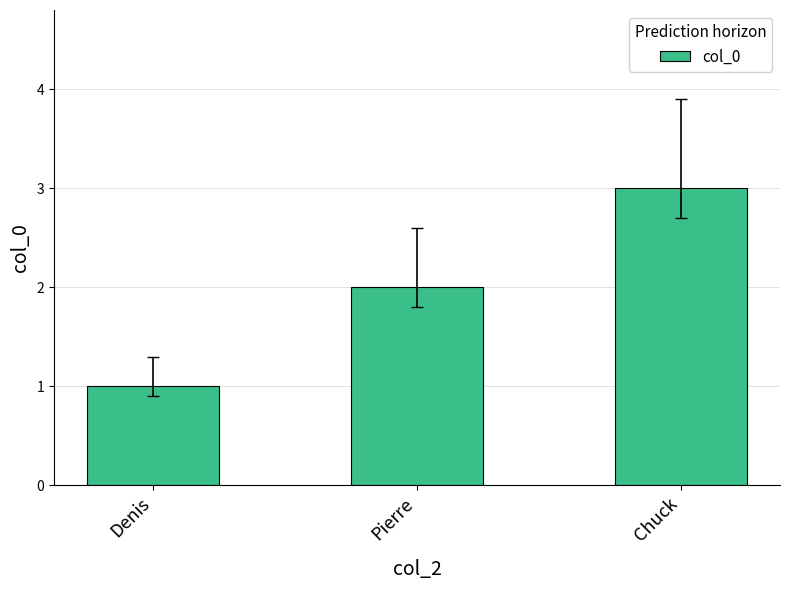

At which label is the value closest to 2?

Pierre